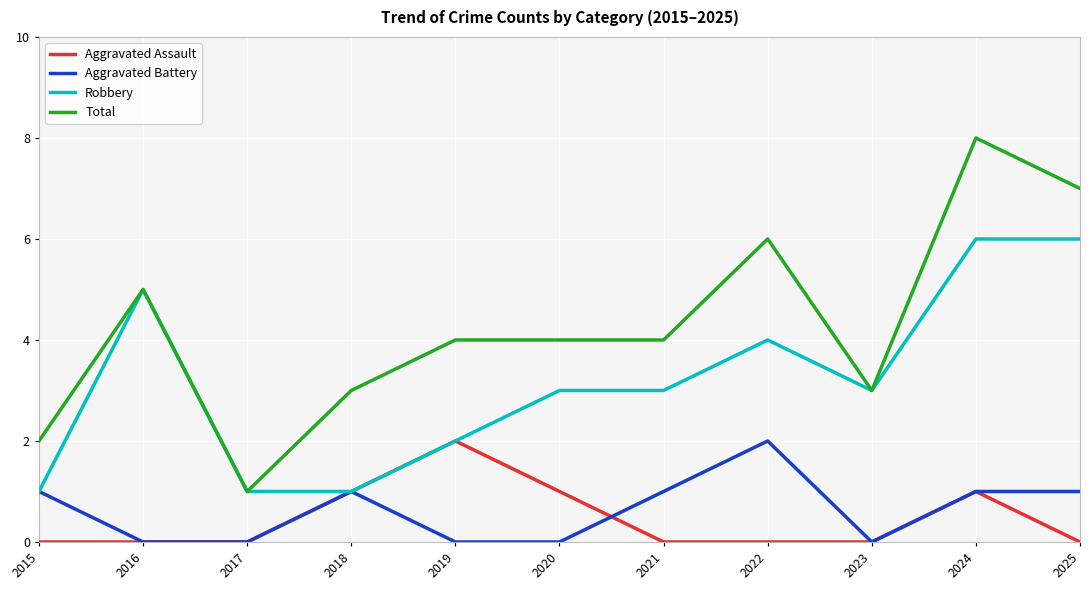

What is the sum of the Robbery values at 2024 and 2015?

7